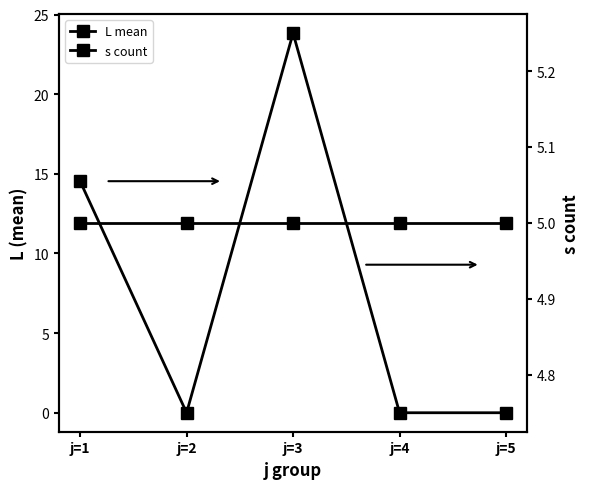

Is the value of L mean at j=5 greater than the value of s count at j=4?

No